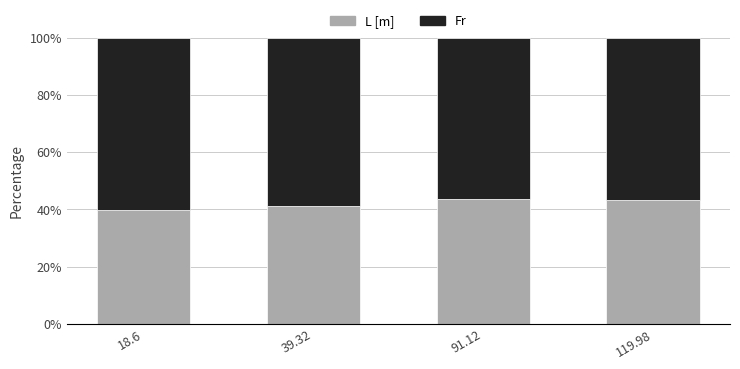

What is the total value across all series at 91.12?

100.0